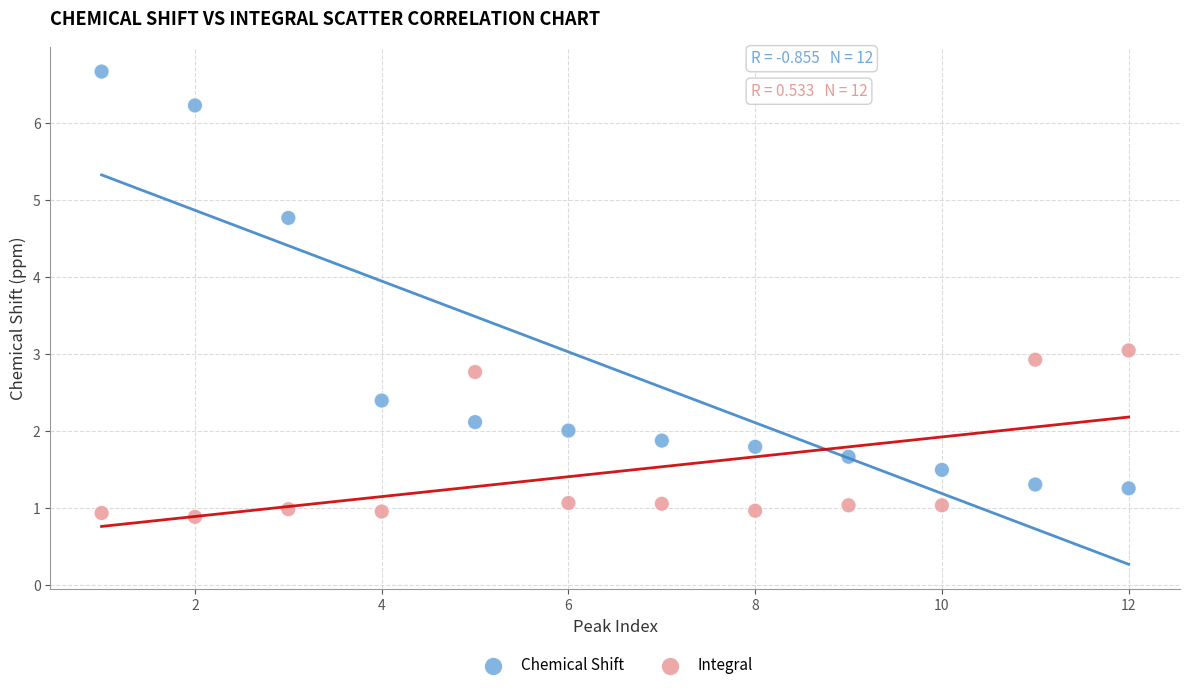

Across all data points, what is the range of X values (max minus min)?

11.0